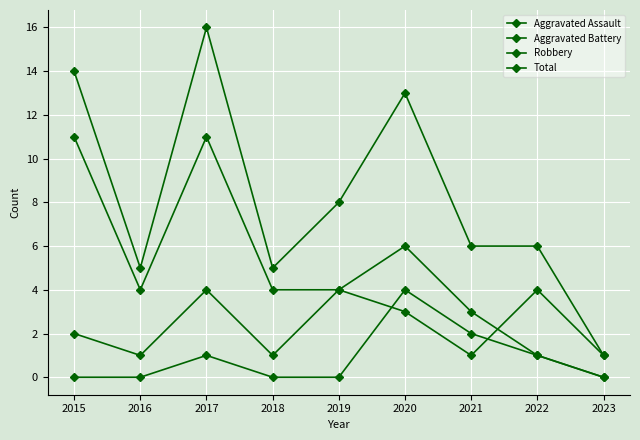

Where do Aggravated Battery and Aggravated Assault first cross each other?

2019 and 2020